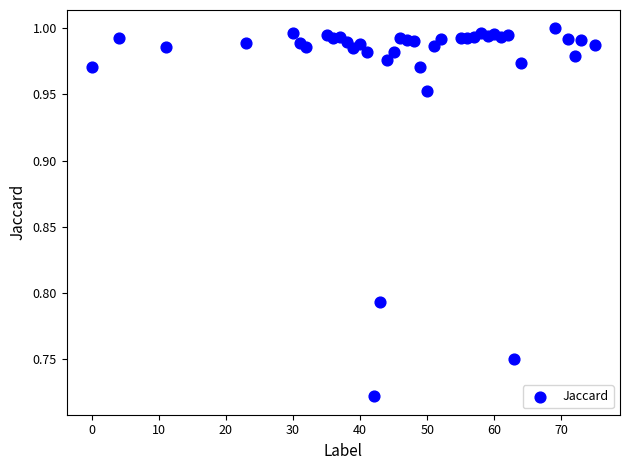

What is the range of X values (max minus min)?

75.0